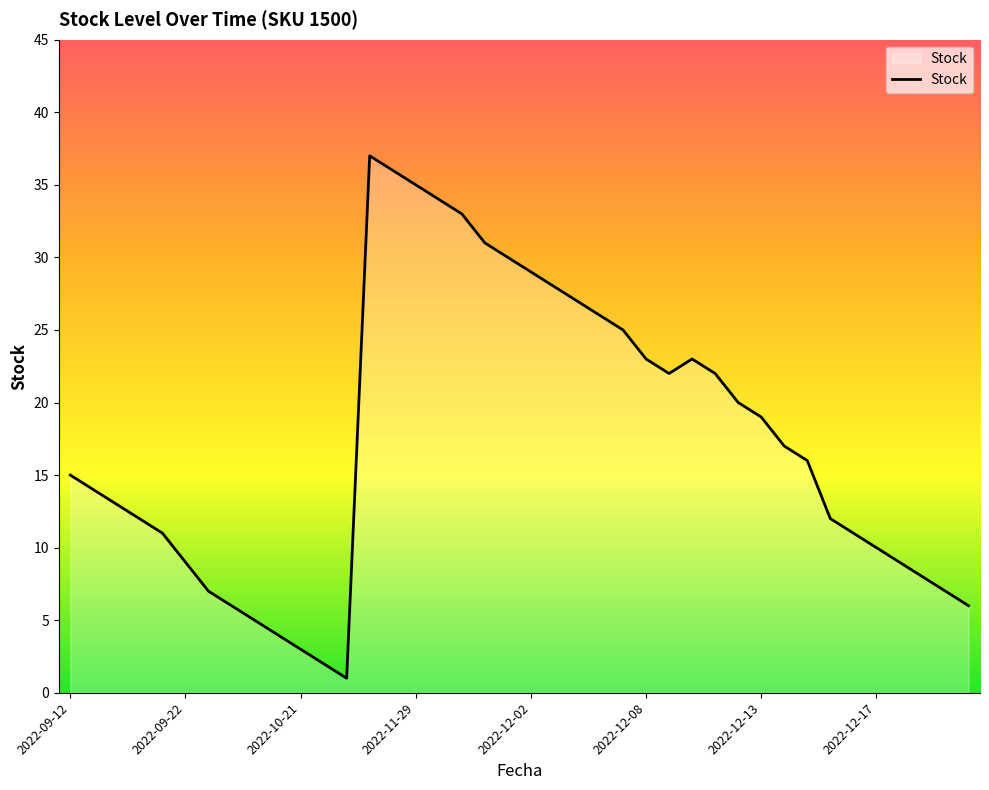

What is the maximum value shown in the chart?

37